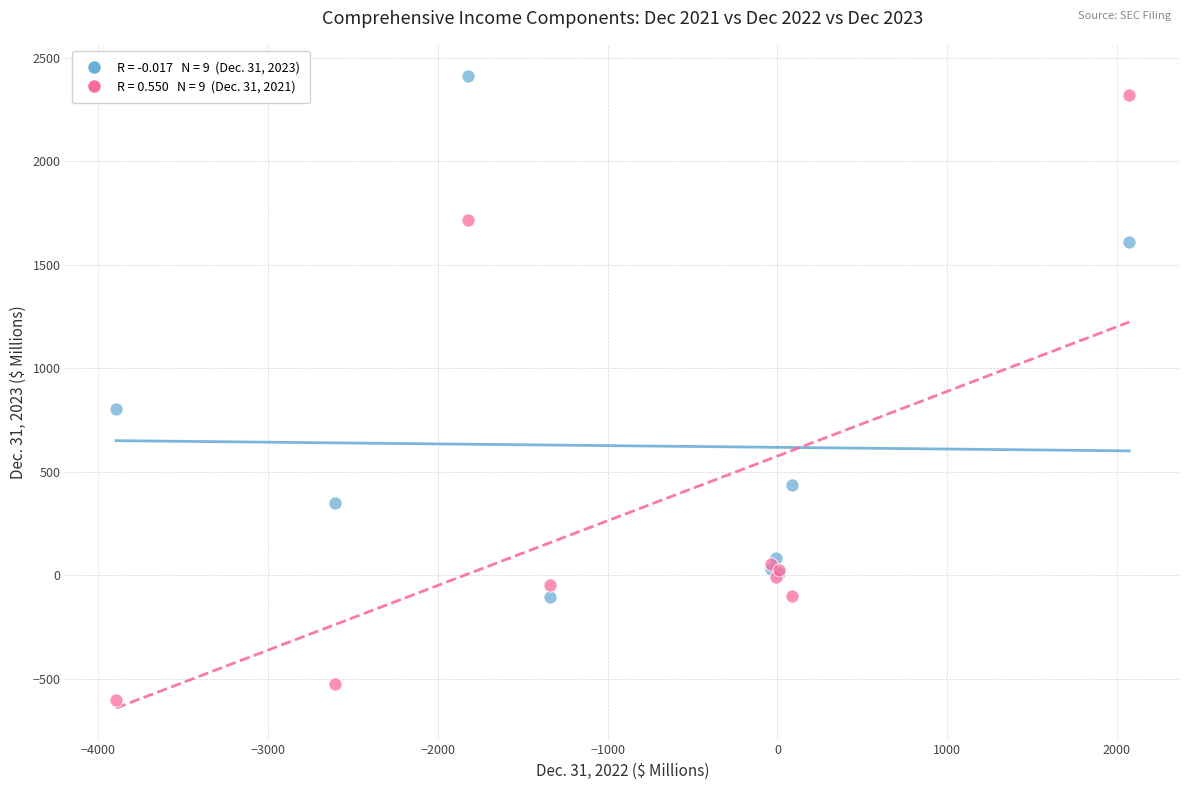

Across all series, what Y value is closest to 902?

802